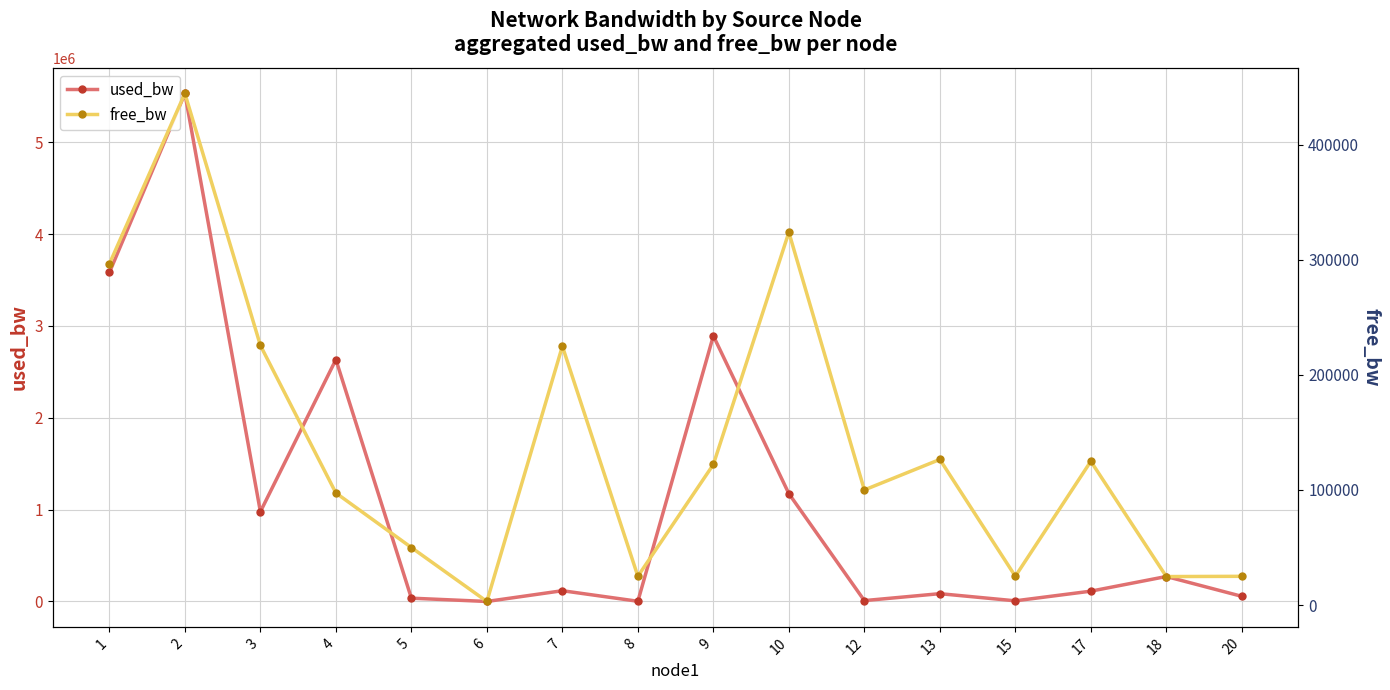

At how many categories does at least one series exceed 4139336?

1